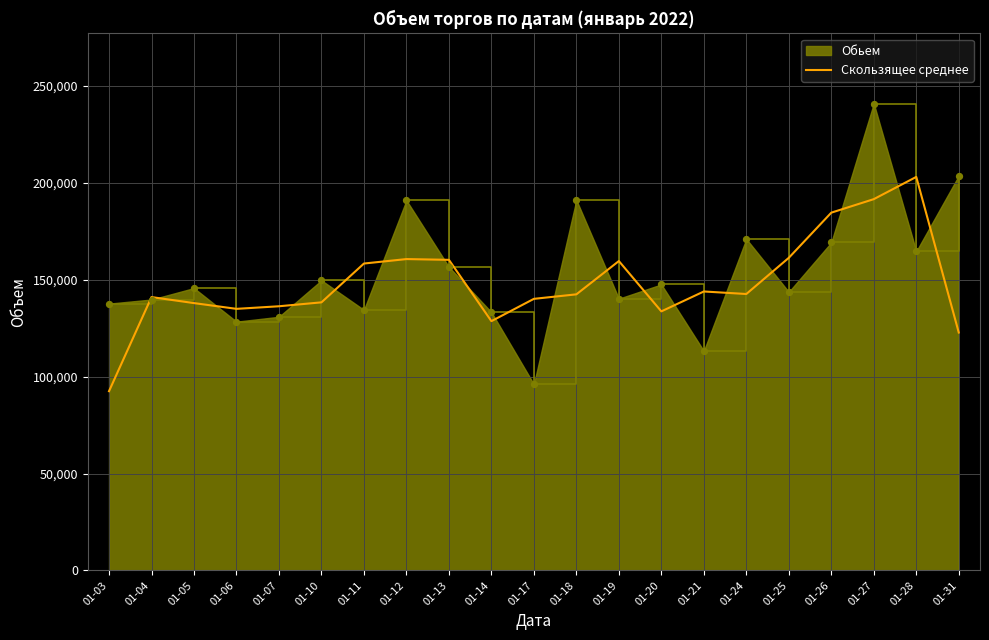

Which series has the largest range (max minus min)?

Обьем